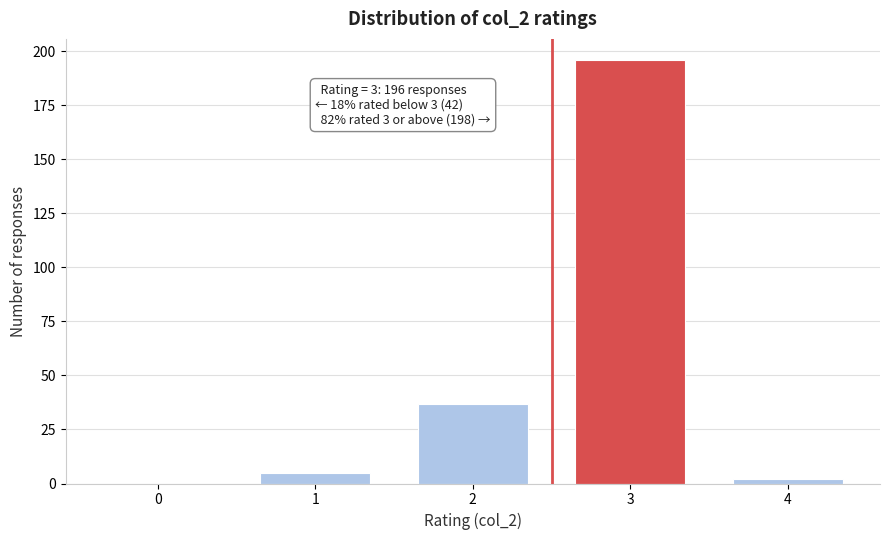

Reading left to right, extract all data points from this chart.

0=0	1=5	2=37	3=196	4=2